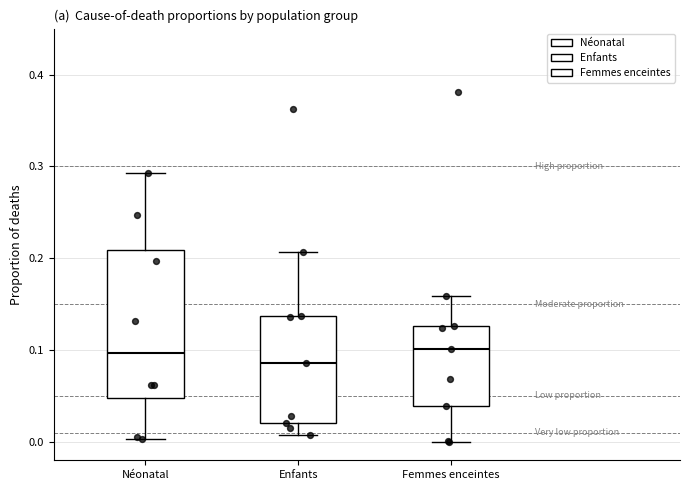

Reading left to right, read every box against the y-axis: the position of its median line, the range the box covers, and the ends of its whiskers. The values are not printed on the chart, so give them approximately, as read against the axis.

Néonatal: median 0.10, box 0.05 to 0.21, whiskers 0.00 to 0.29
Enfants: median 0.09, box 0.02 to 0.14, whiskers 0.01 to 0.21
Femmes enceintes: median 0.10, box 0.04 to 0.13, whiskers 0.00 to 0.16